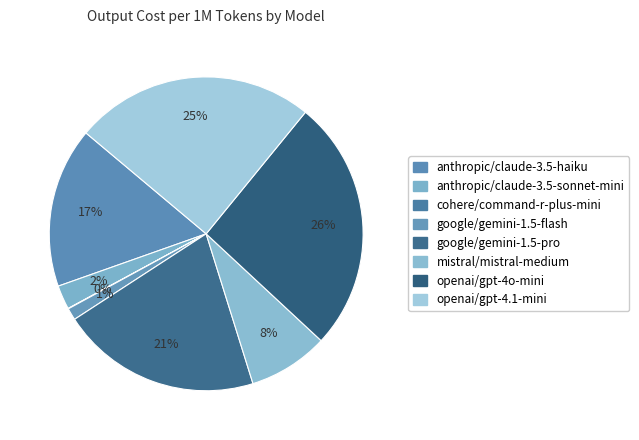

Is it true that anthropic/claude-3.5-haiku is 3% of the pie?

False